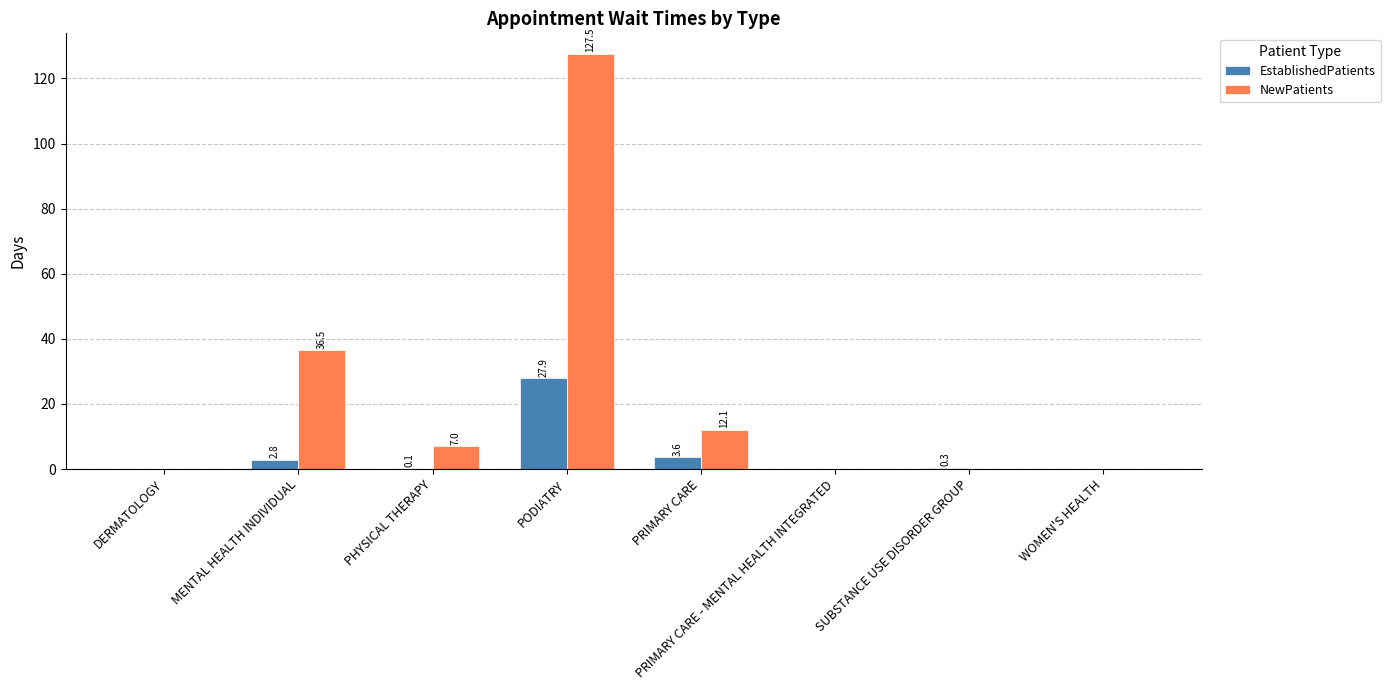

Which series has the largest total across all categories?

NewPatients